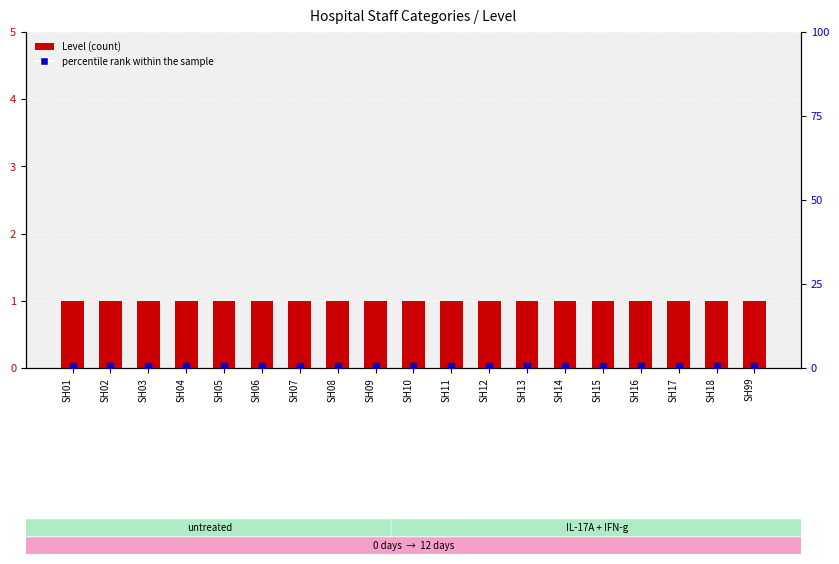

At which category is the sum across all series the highest?

SH01